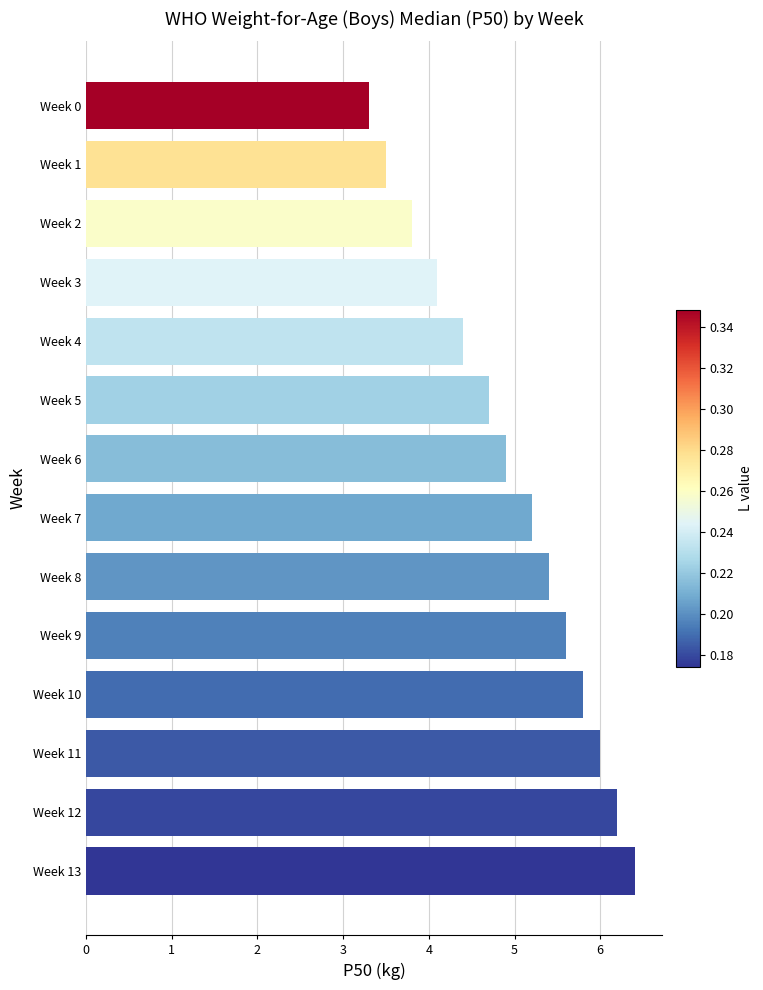

List the labels in order of value, smallest first.

Week 0, Week 1, Week 2, Week 3, Week 4, Week 5, Week 6, Week 7, Week 8, Week 9, Week 10, Week 11, Week 12, Week 13